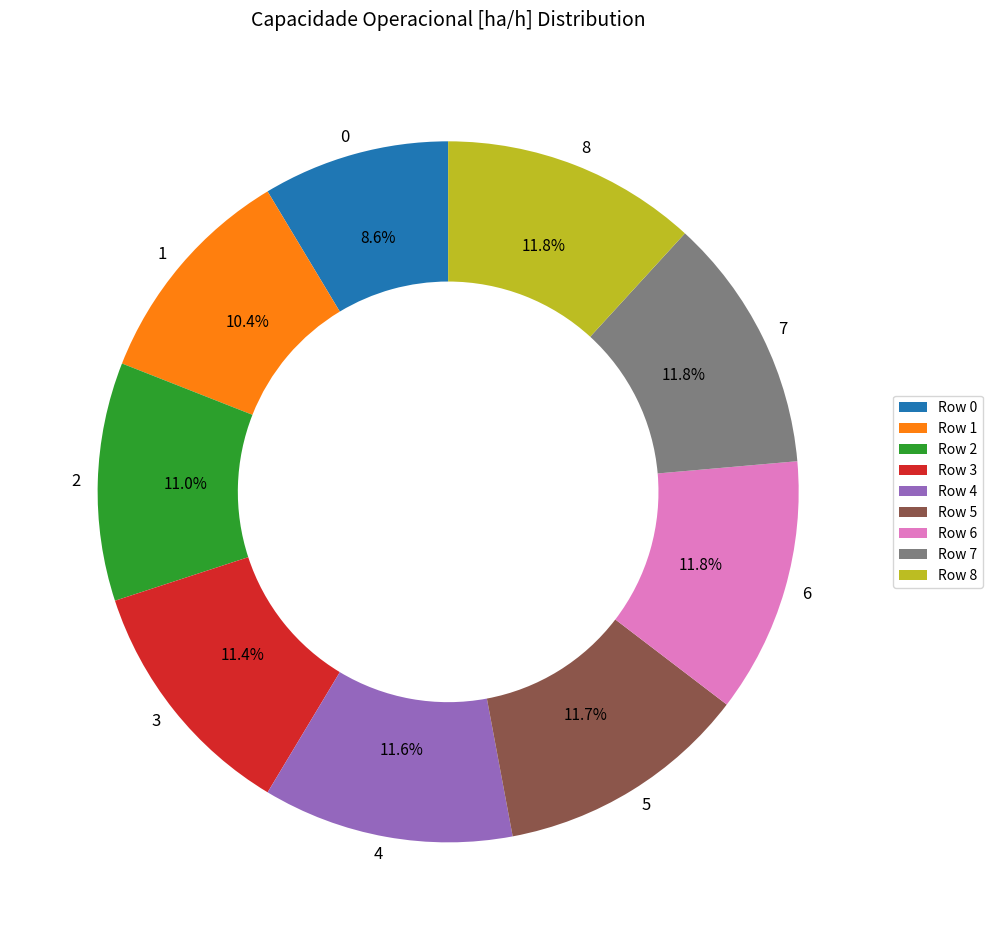

True or false: 2 accounts for 11% of the total.

True